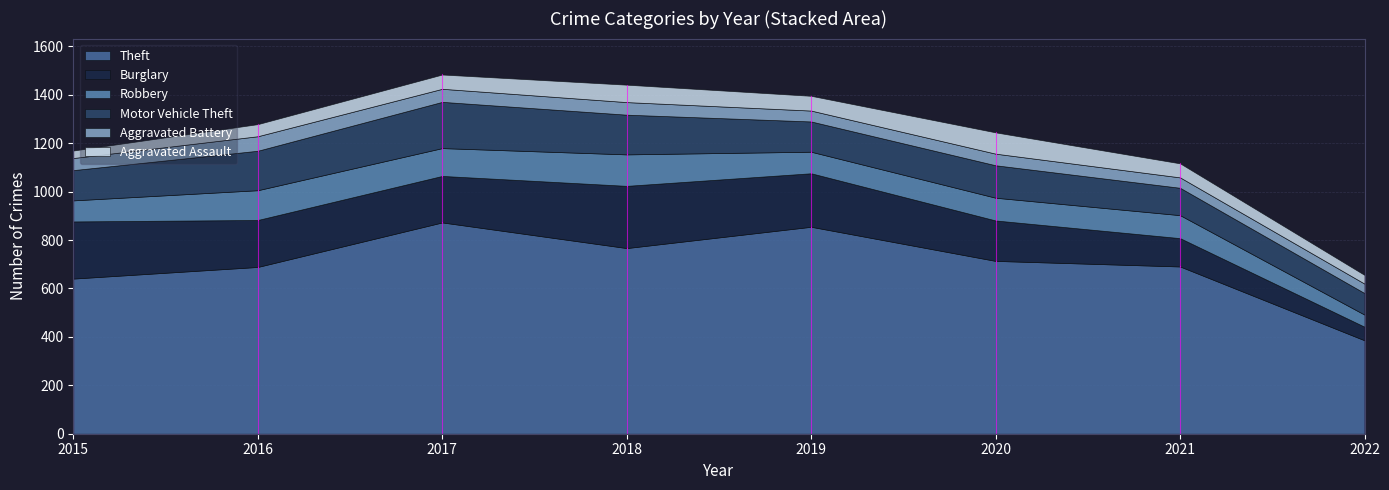

At which category does the chart reach its minimum across all series?

2015